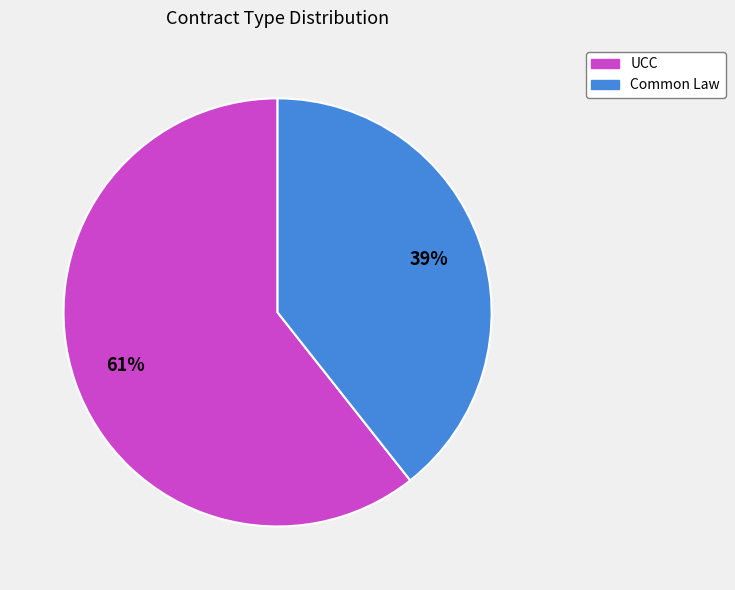

Which slice is the largest?

UCC